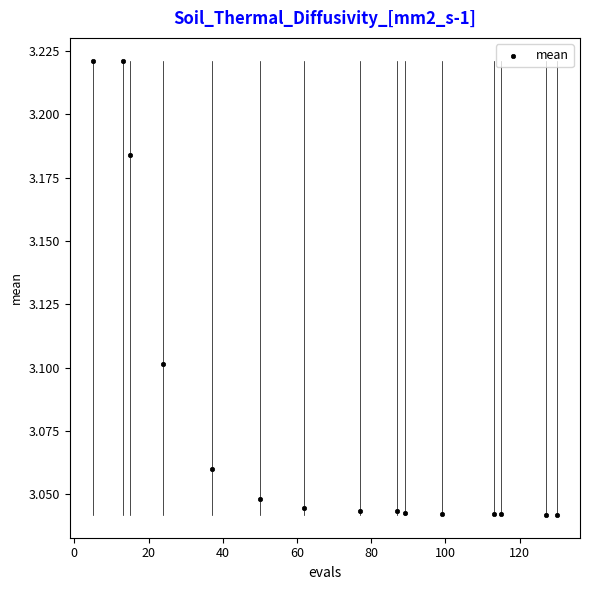

What is the range of X values (max minus min)?

125.0